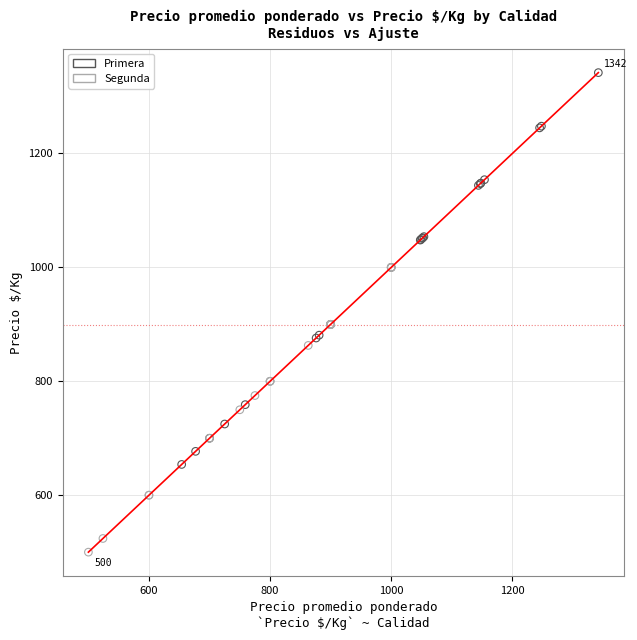

Which series contains the highest Y value?

Primera